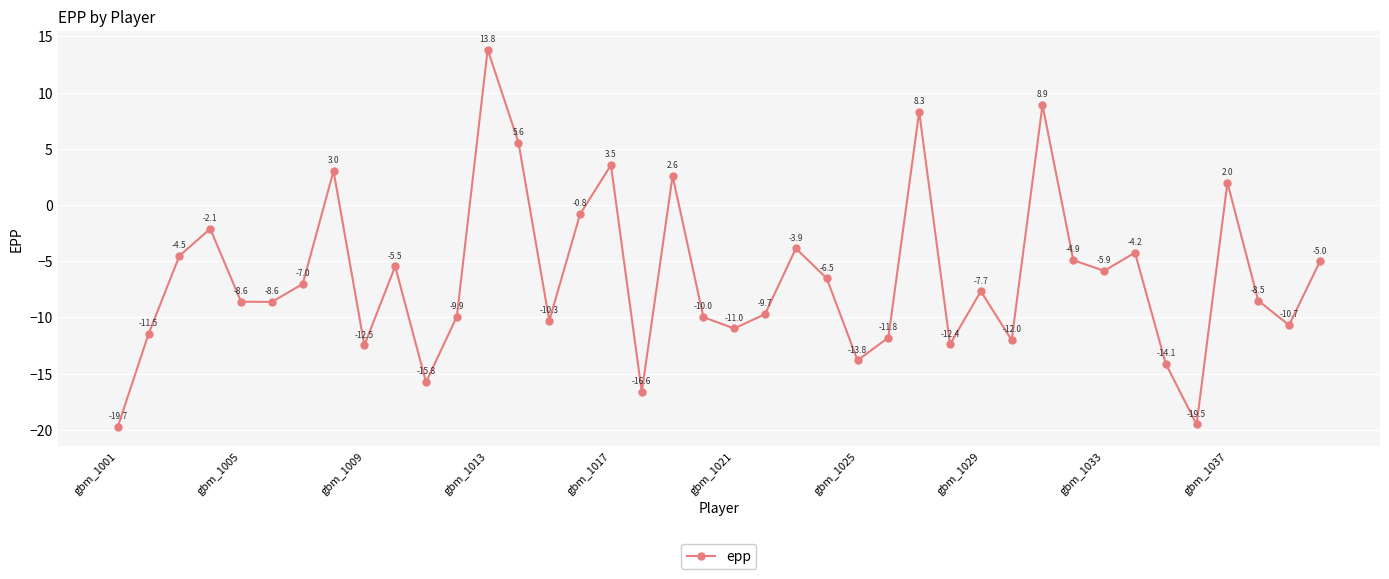

Reading left to right, what are all the values shown in this chart?

-19.7	-11.5	-4.5	-2.1	-8.6	-8.6	-7.0	3.0	-12.5	-5.5	-15.8	-9.9	13.8	5.6	-10.3	-0.8	3.5	-16.6	2.6	-10.0	-11.0	-9.7	-3.9	-6.5	-13.8	-11.8	8.3	-12.4	-7.7	-12.0	8.9	-4.9	-5.9	-4.2	-14.1	-19.5	2.0	-8.5	-10.7	-5.0